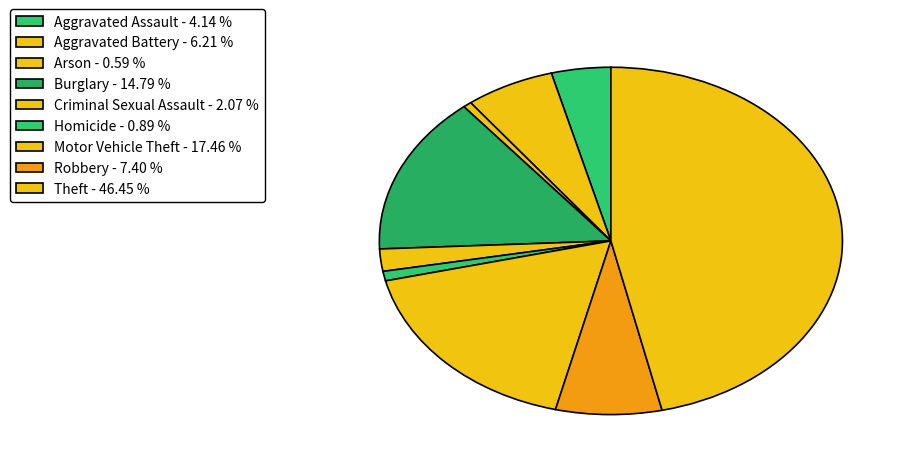

Which category has the smallest portion of the pie?

Arson